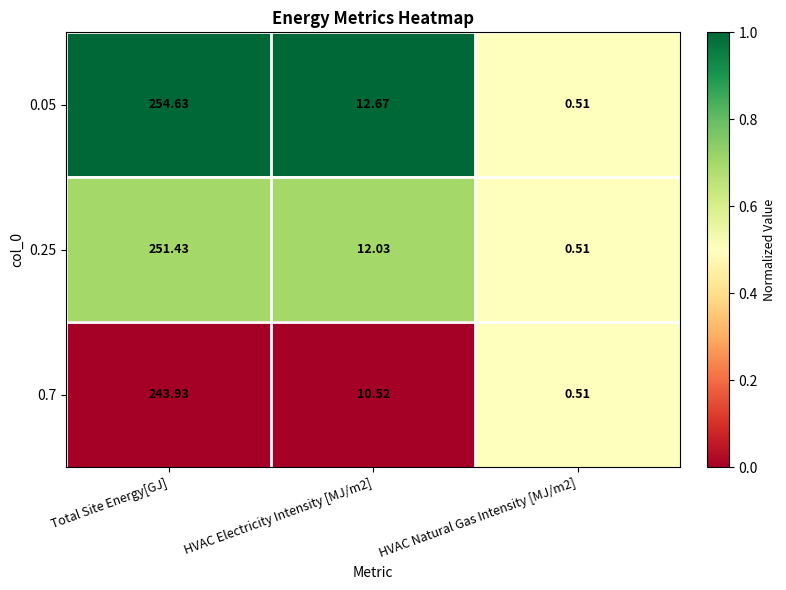

Which category has the highest value across all series?

Total Site Energy[GJ]